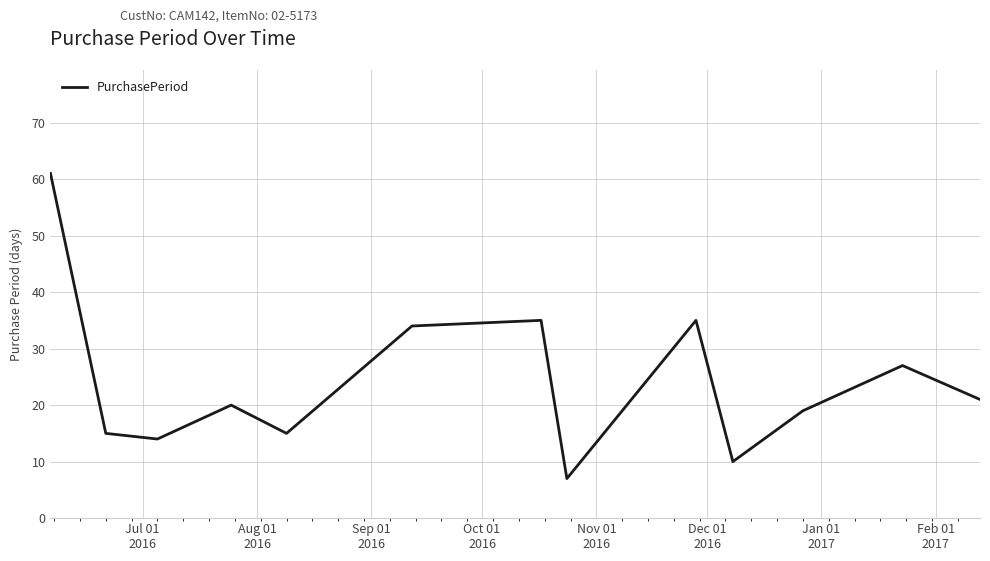

How many interior local peaks (higher than both neighbors) does the data have?

4